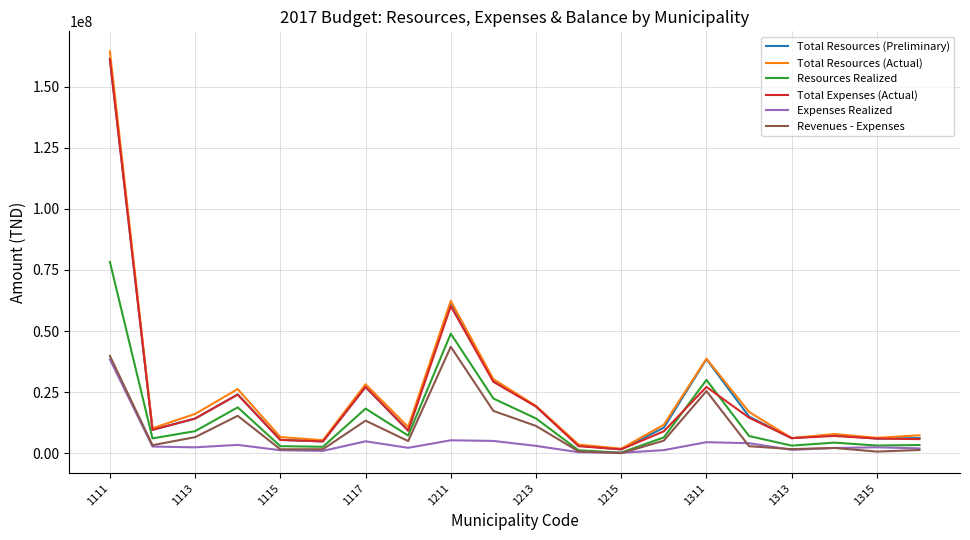

What is the highest value of the Resources Realized series?

78300277